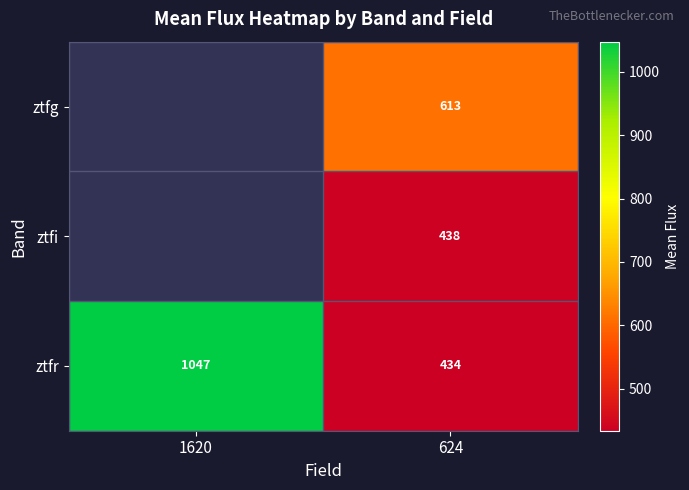

Rank the series at 624 from lowest to highest value.

ztfr, ztfi, ztfg